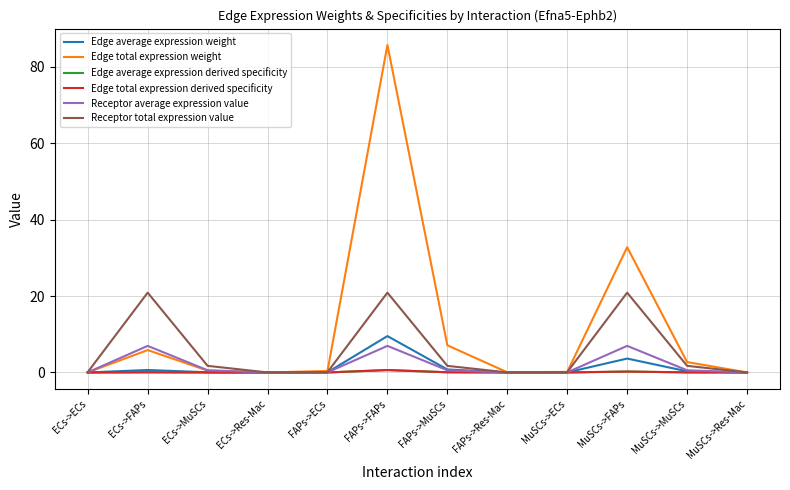

Does the chart have visible grid lines?

Yes